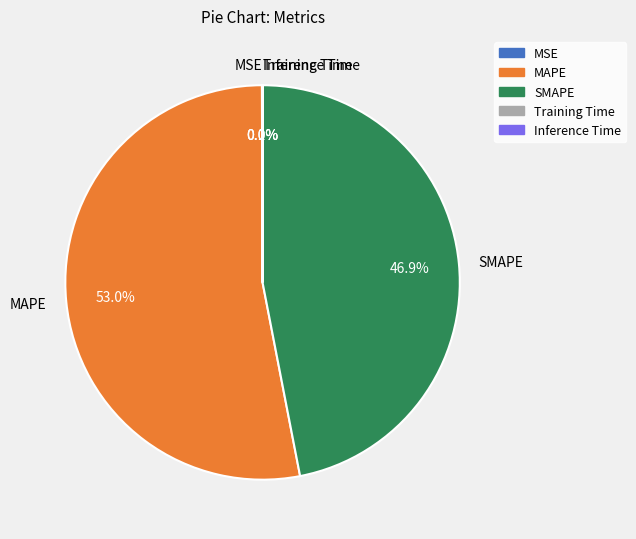

What is the largest slice in the pie chart?

MAPE